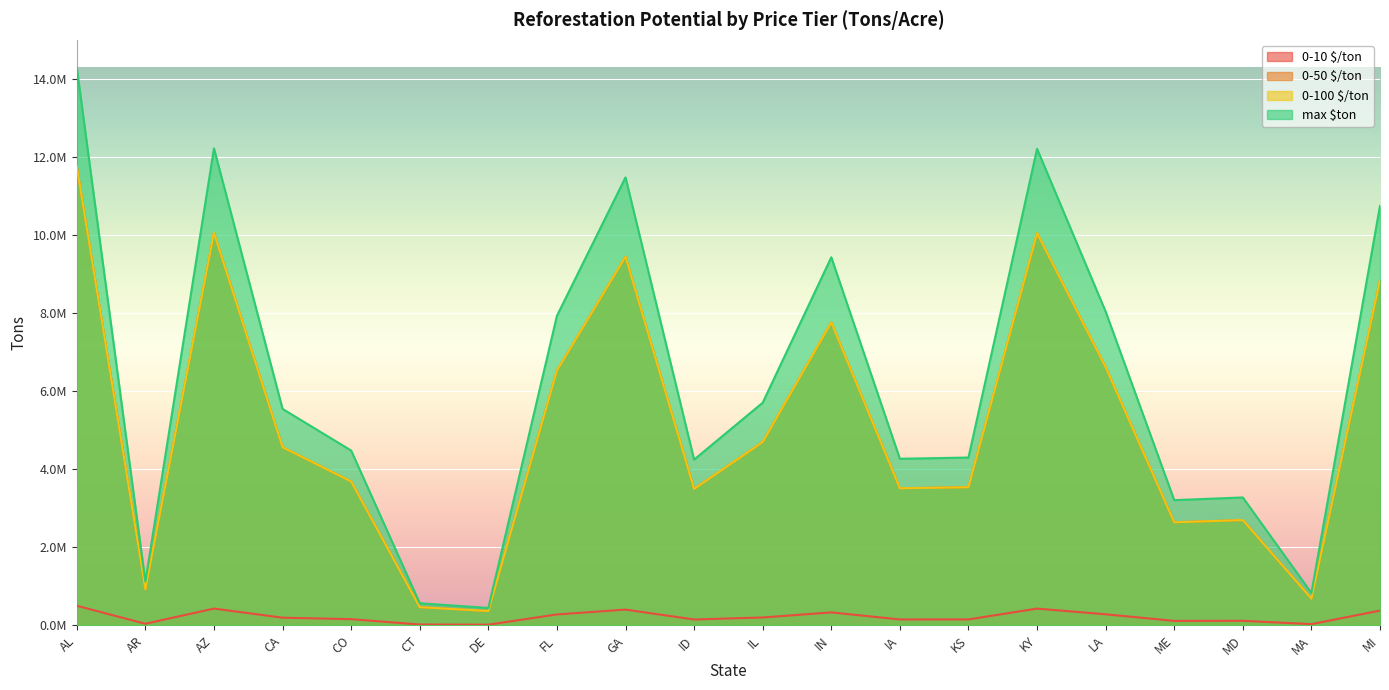

How many interior local valleys does the 0-10 $/ton series have?

6